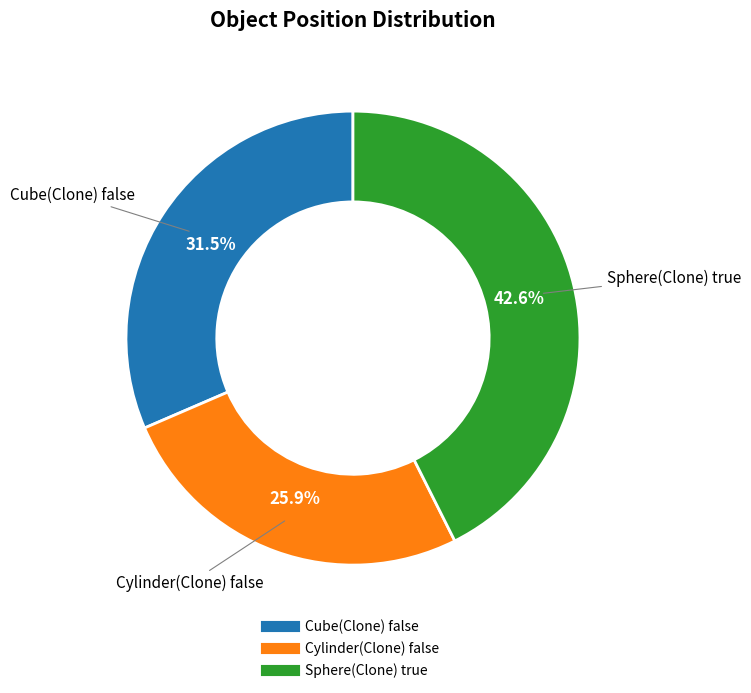

To the nearest percent, what is the average slice percentage?

33%